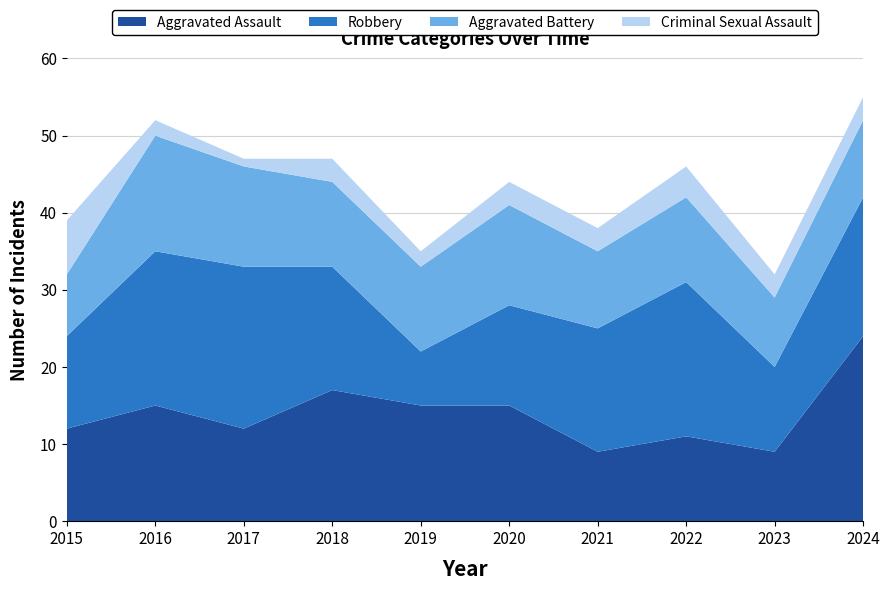

Reading left to right, extract all data points from this chart.

Aggravated Assault: 2015=12	2016=15	2017=12	2018=17	2019=15	2020=15	2021=9	2022=11	2023=9	2024=24
Robbery: 2015=12	2016=20	2017=21	2018=16	2019=7	2020=13	2021=16	2022=20	2023=11	2024=18
Aggravated Battery: 2015=8	2016=15	2017=13	2018=11	2019=11	2020=13	2021=10	2022=11	2023=9	2024=10
Criminal Sexual Assault: 2015=7	2016=2	2017=1	2018=3	2019=2	2020=3	2021=3	2022=4	2023=3	2024=3